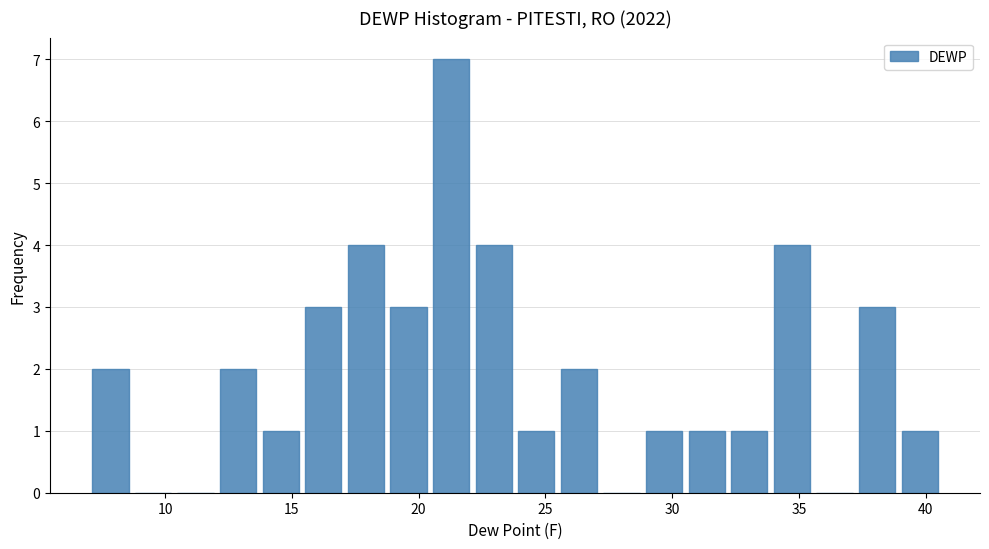

Read against the x-axis, roughly where is the centre of the tallest bar?

21.5